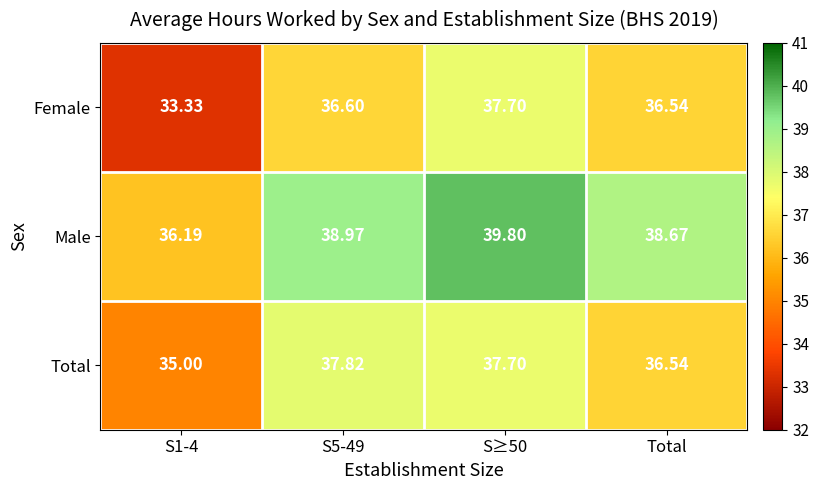

Which series has the largest total across all categories?

Male